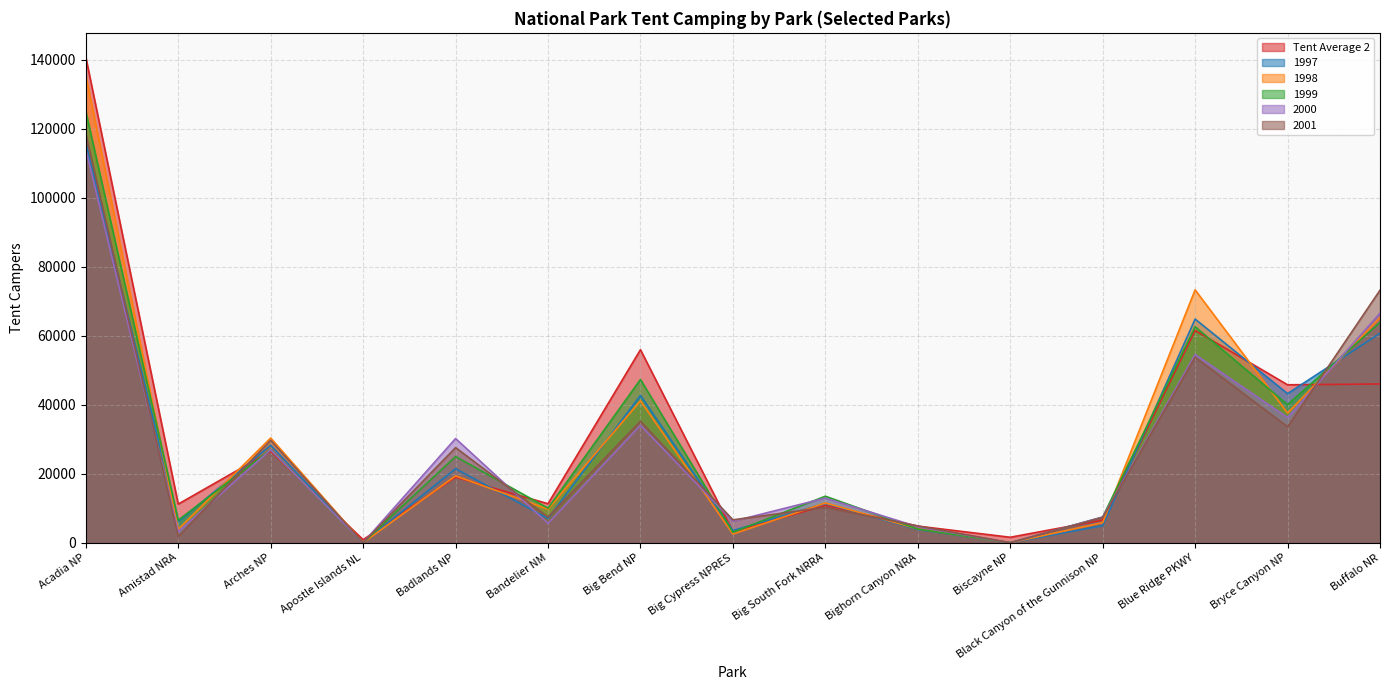

What position from the left is Bryce Canyon NP?

14